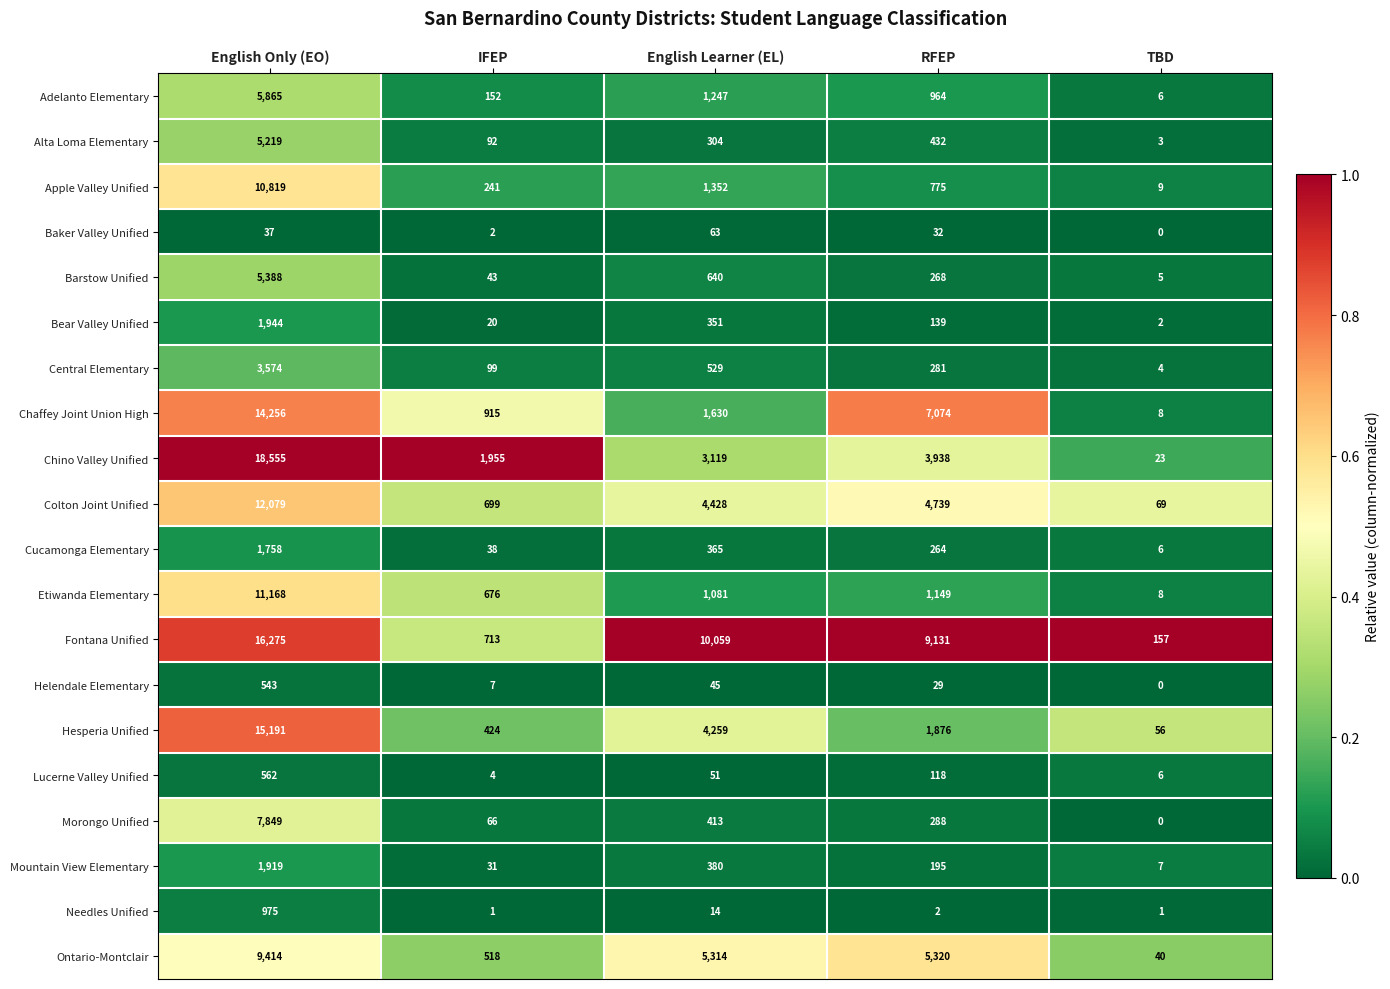

Rank the series at English Learner (EL) from highest to lowest value.

Fontana Unified, Ontario-Montclair, Colton Joint Unified, Hesperia Unified, Chino Valley Unified, Chaffey Joint Union High, Apple Valley Unified, Adelanto Elementary, Etiwanda Elementary, Barstow Unified, Central Elementary, Morongo Unified, Mountain View Elementary, Cucamonga Elementary, Bear Valley Unified, Alta Loma Elementary, Baker Valley Unified, Lucerne Valley Unified, Helendale Elementary, Needles Unified